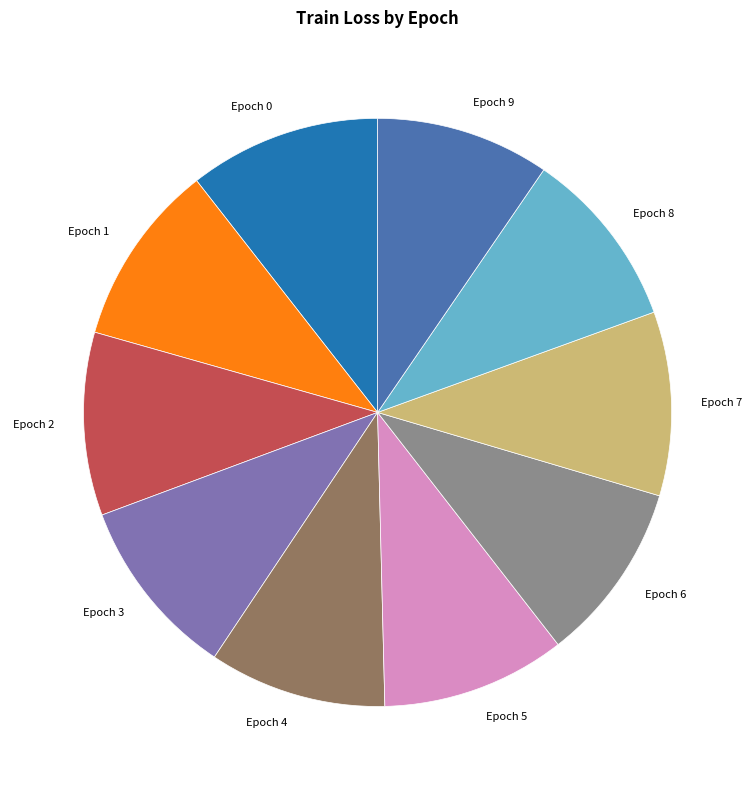

Approximately how many times larger is the value at Epoch 2 compared to Epoch 3?

1.0